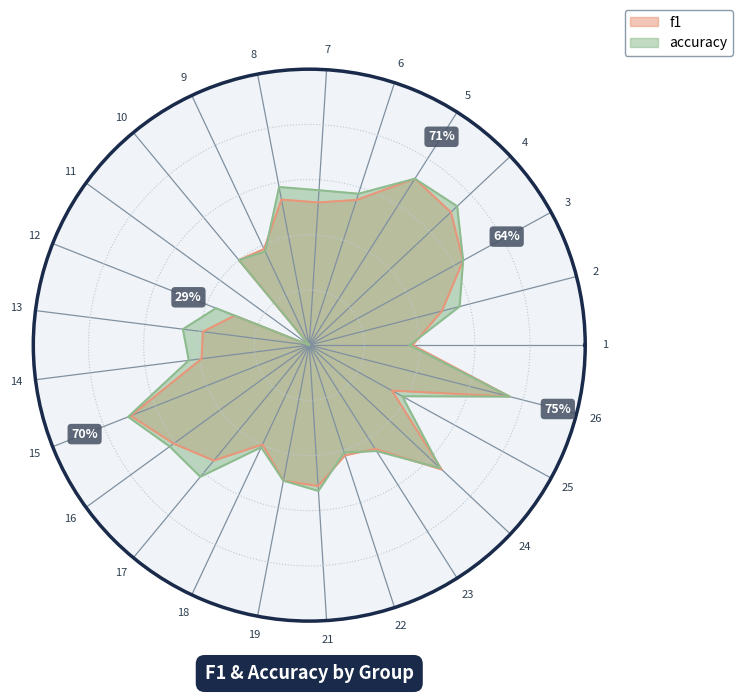

True or false: accuracy and f1 cross at least once.

True